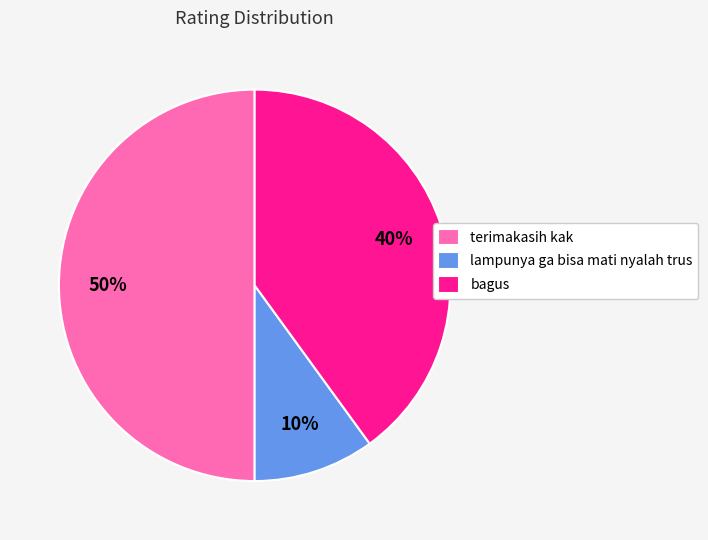

Which has a higher value, bagus or terimakasih kak?

terimakasih kak